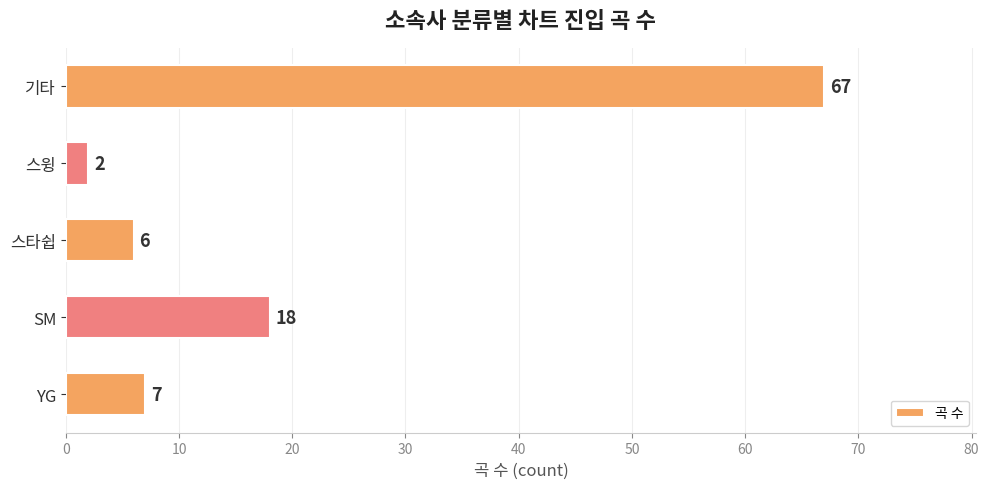

Are the bars horizontal?

Yes